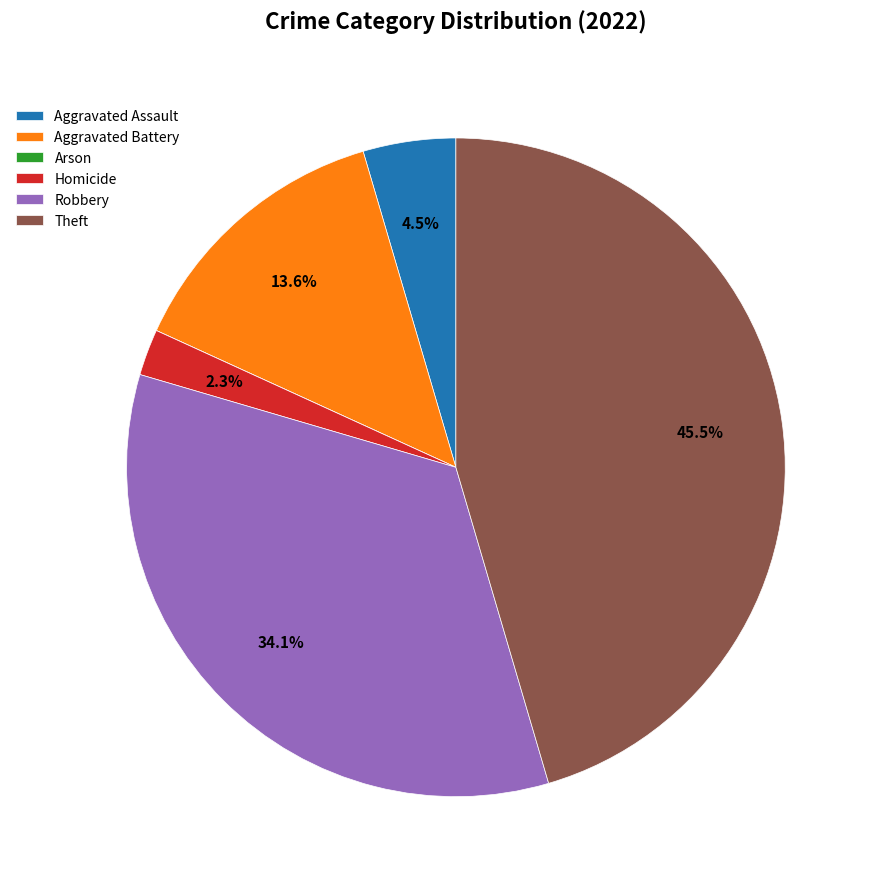

Which slice is the largest?

Theft